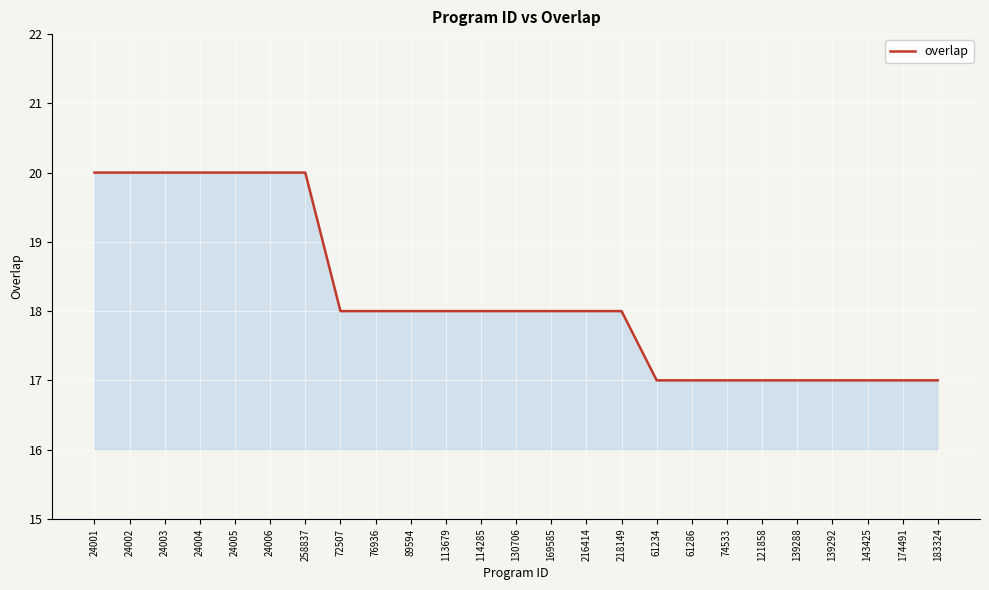

True or false: the data shows 8 at 143425.

False